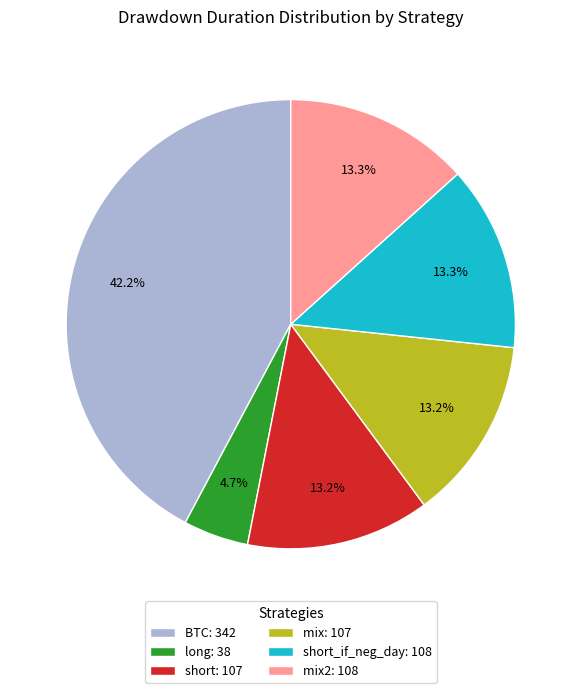

Is the sum of short: 107 and long: 38 greater than half?

No